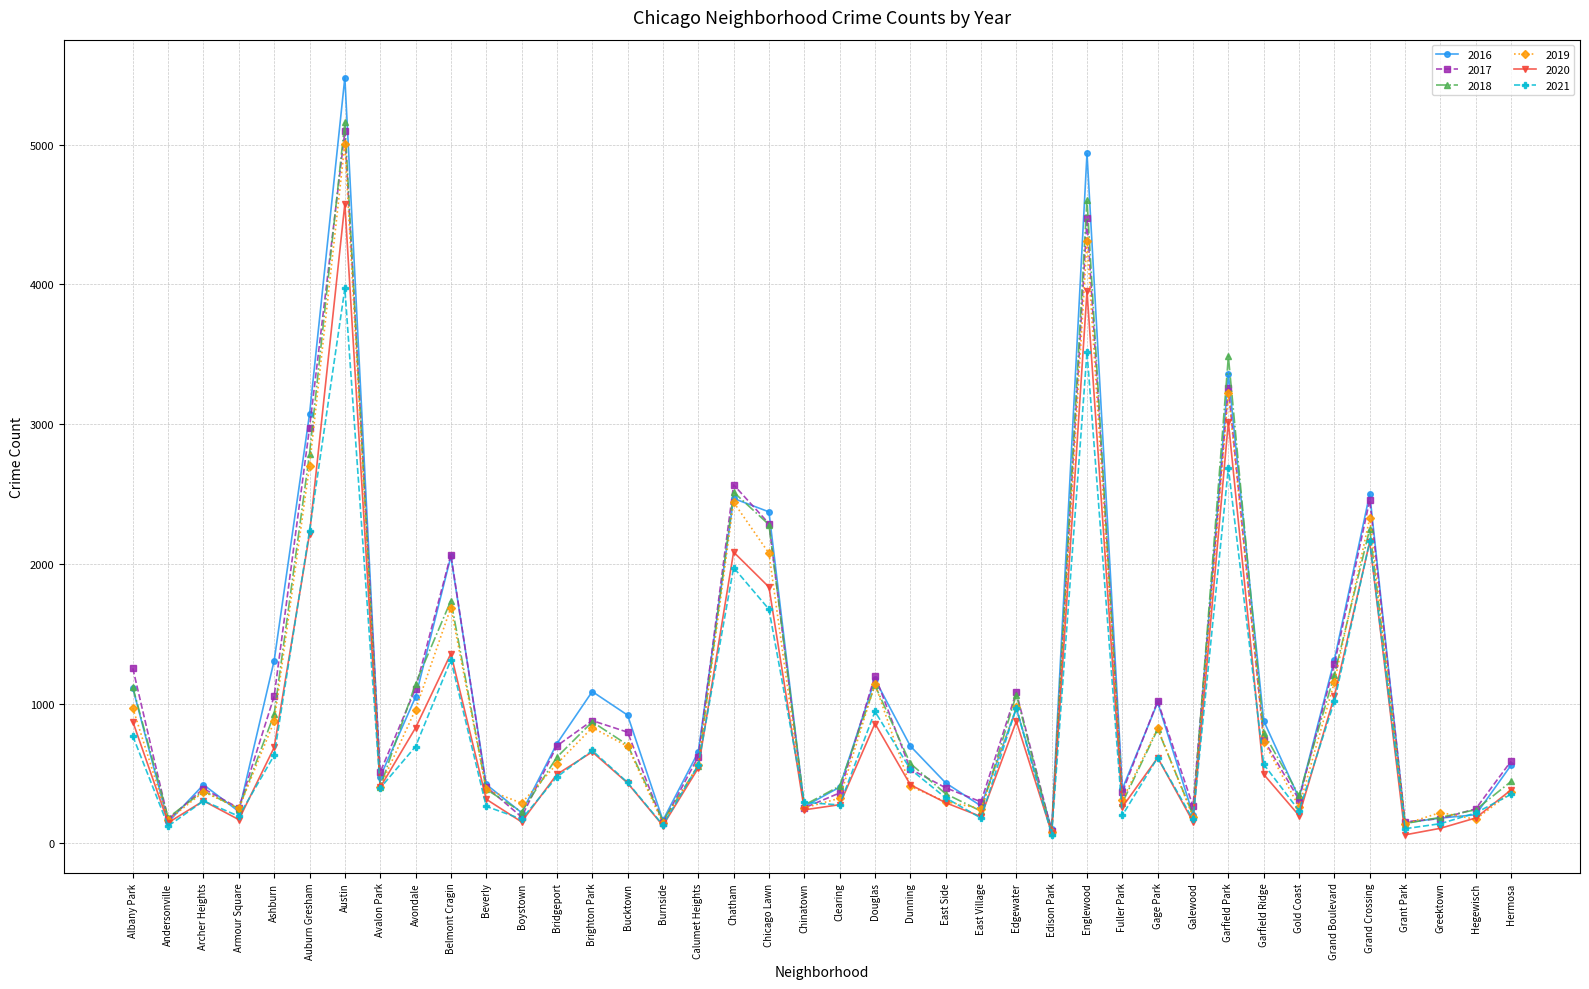

Which series has the largest range (max minus min)?

2016